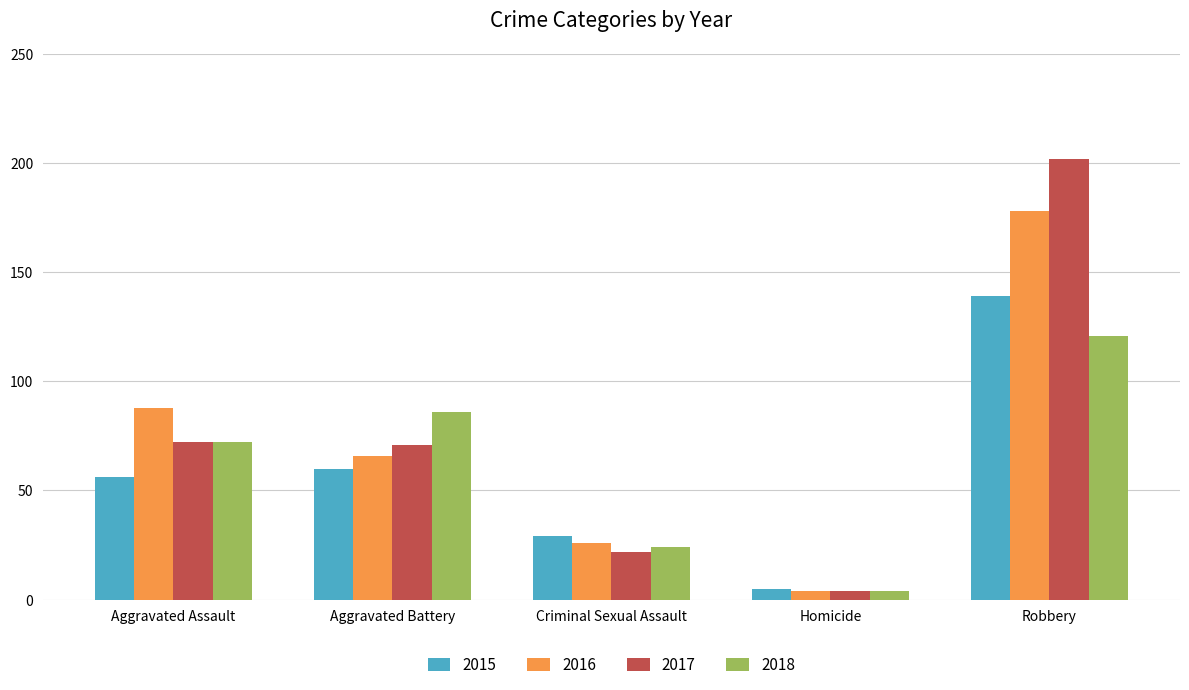

What is the difference between the 2018 values at Criminal Sexual Assault and Homicide?

20